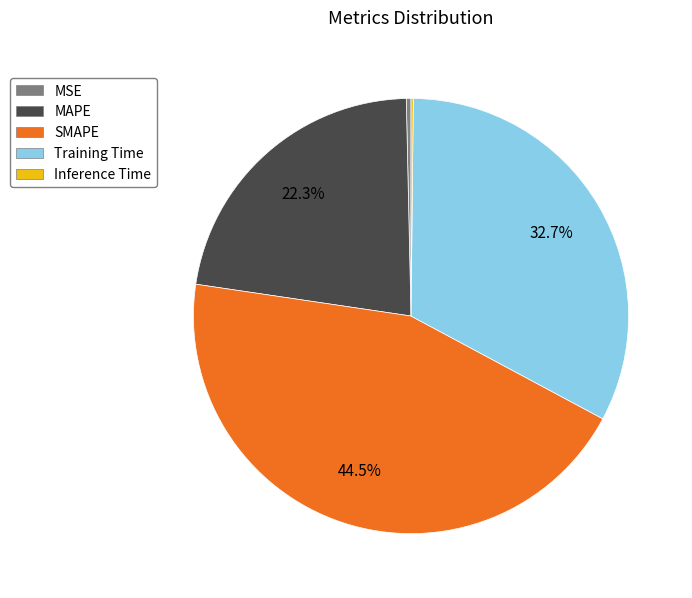

The MAPE slice represents 22% of the pie. True or false?

True